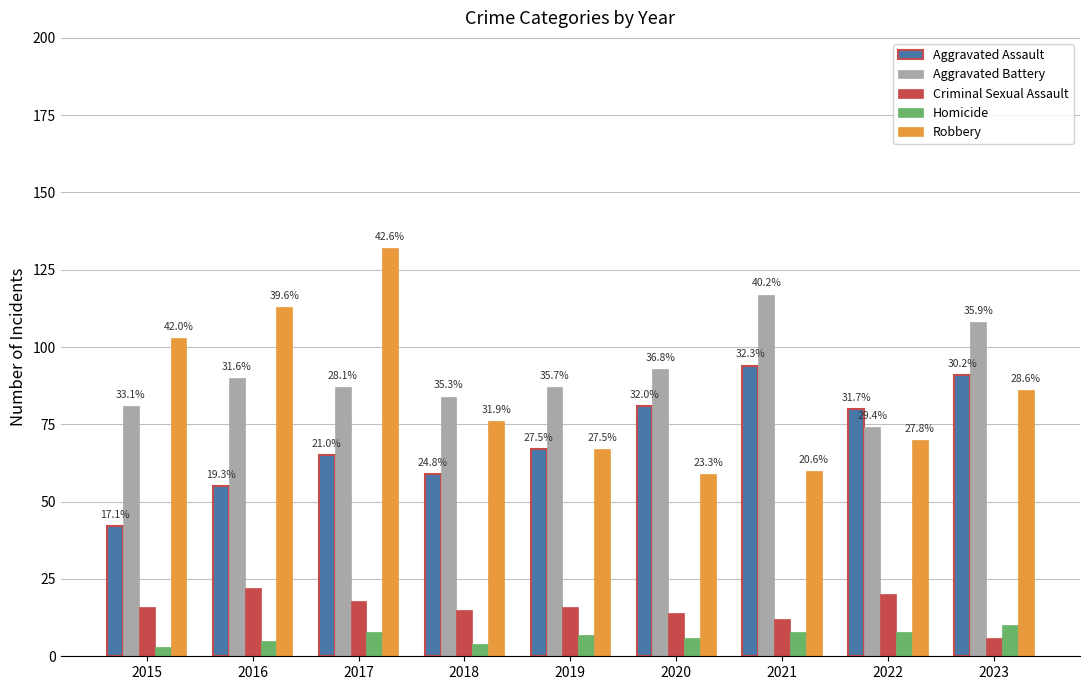

What is the sum of the Aggravated Battery values at 2015 and 2018?

165